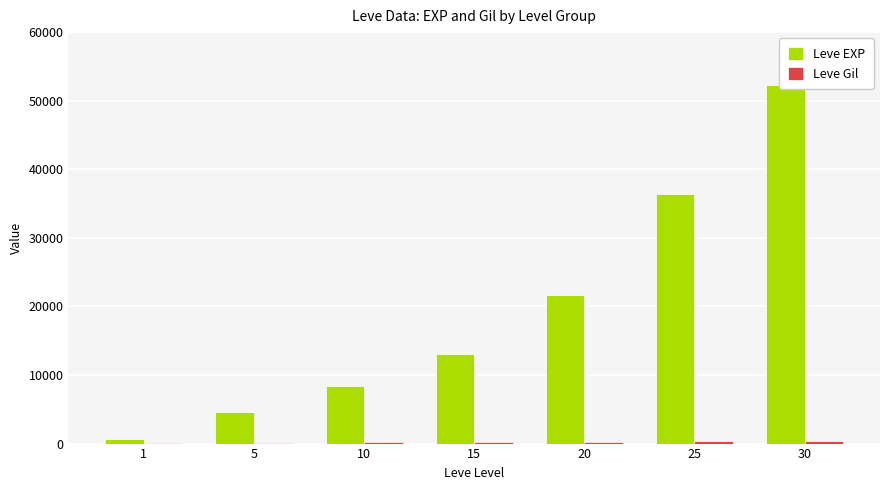

Reading left to right, extract all data points from this chart.

Leve EXP: 1=630	5=4660	10=8430	15=13040	20=21600	25=36390	30=52220
Leve Gil: 1=112	5=140	10=170	15=226	20=295	25=317	30=410